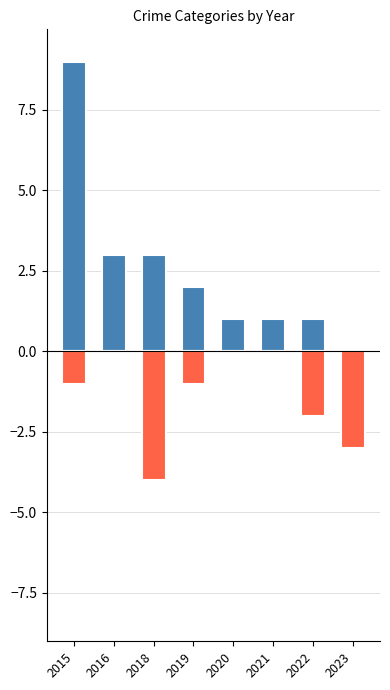

Is it true that Aggravated Battery (neg) equals -3 at 2023?

True